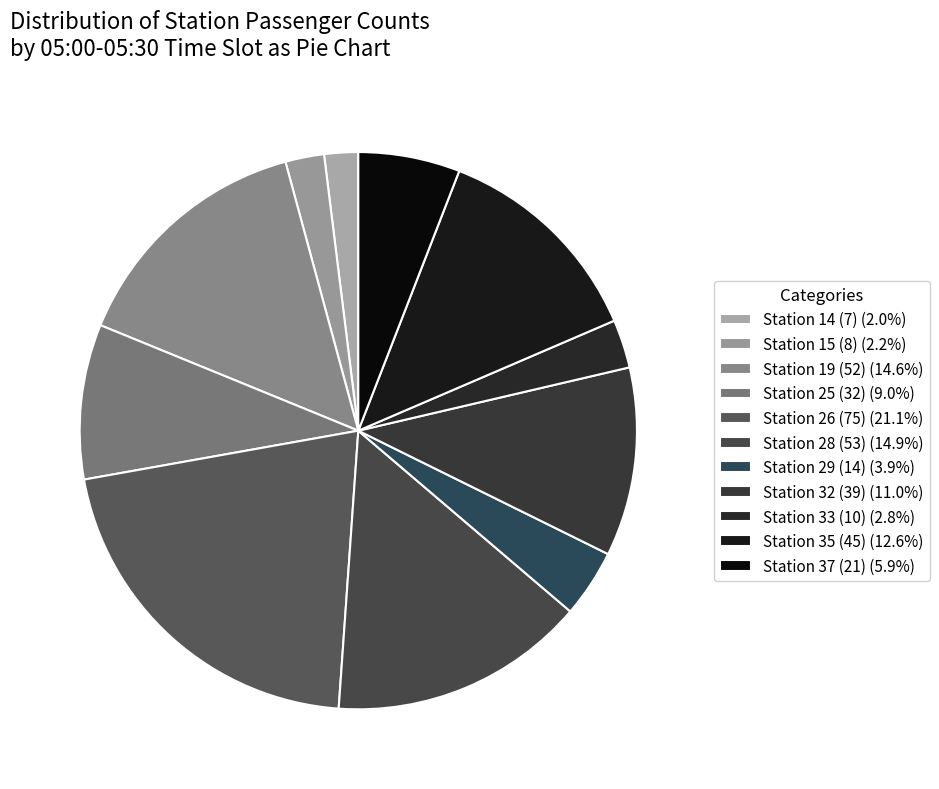

How many segments does this pie chart have?

11